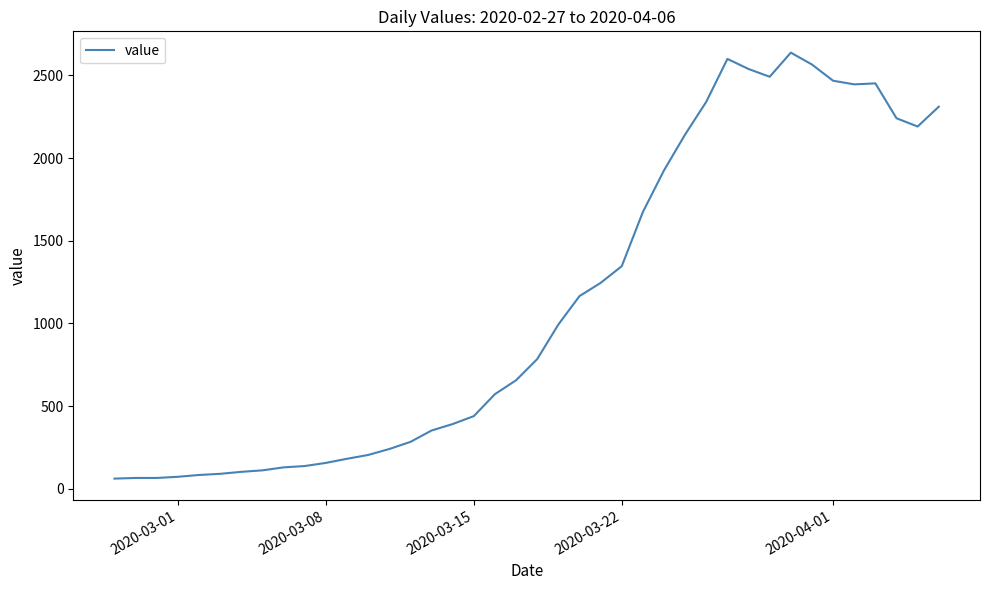

What is the difference between the maximum and minimum values?

2577